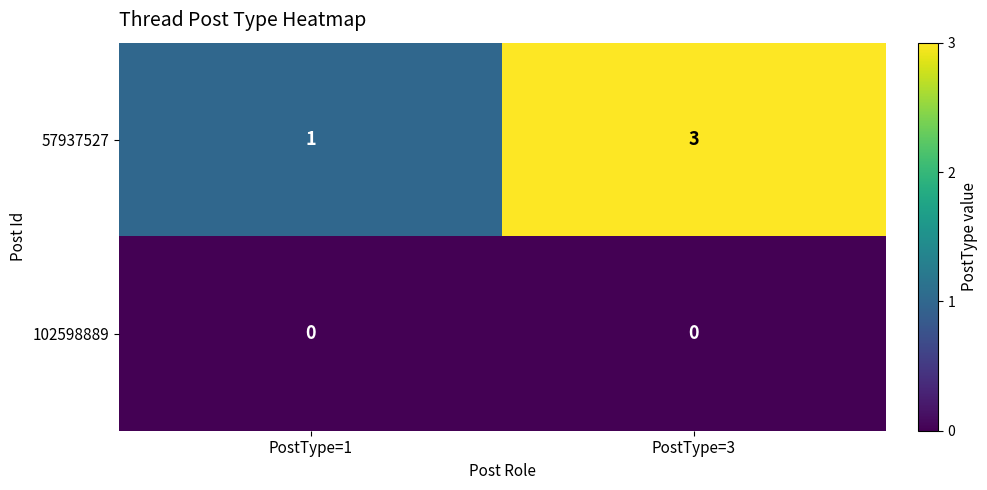

The 102598889 series shows 0 at PostType=3. True or false?

True